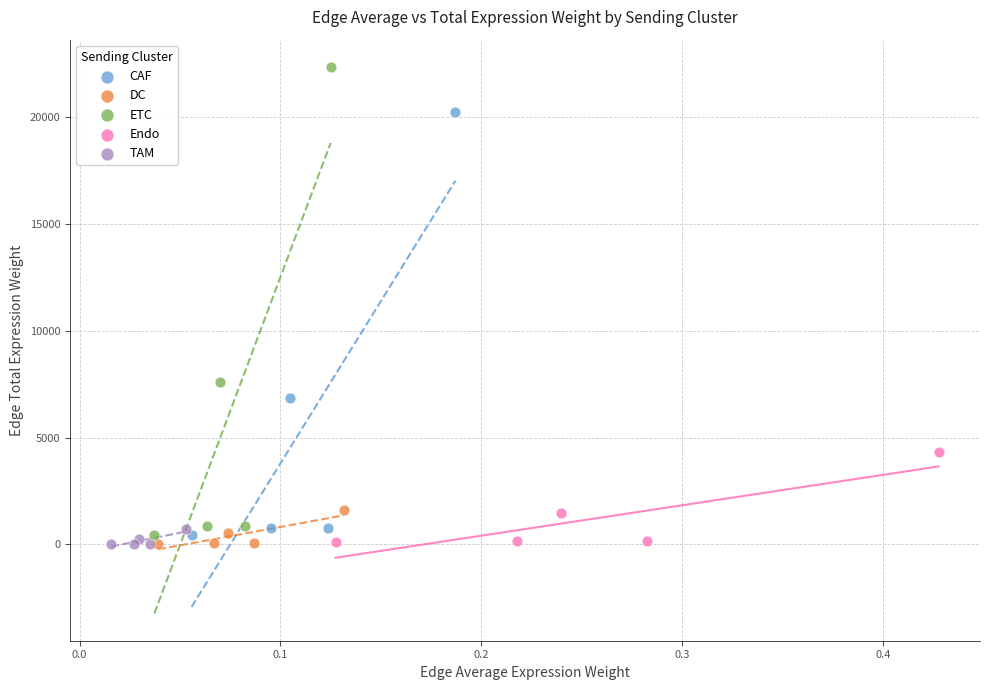

Which series contains the highest Y value?

ETC